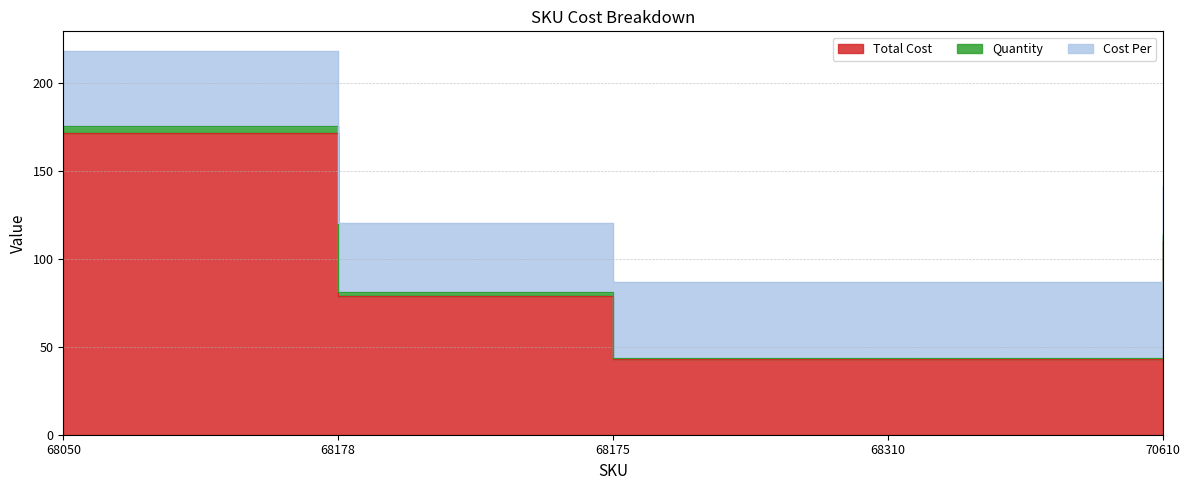

How many values in the Quantity series exceed 2?

2